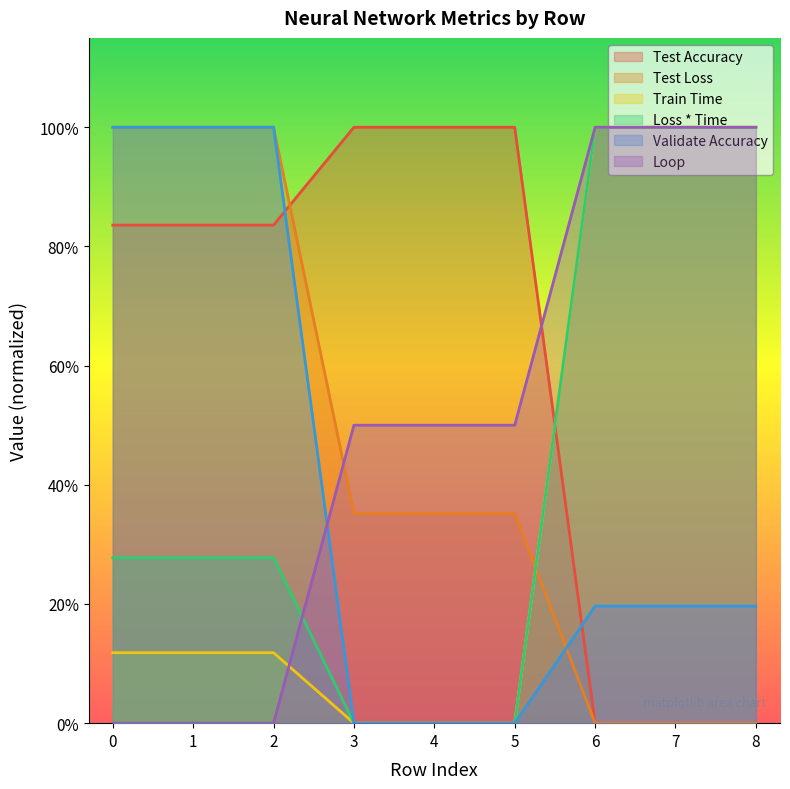

The value of Test Loss at 0 is 0.4. True or false?

False